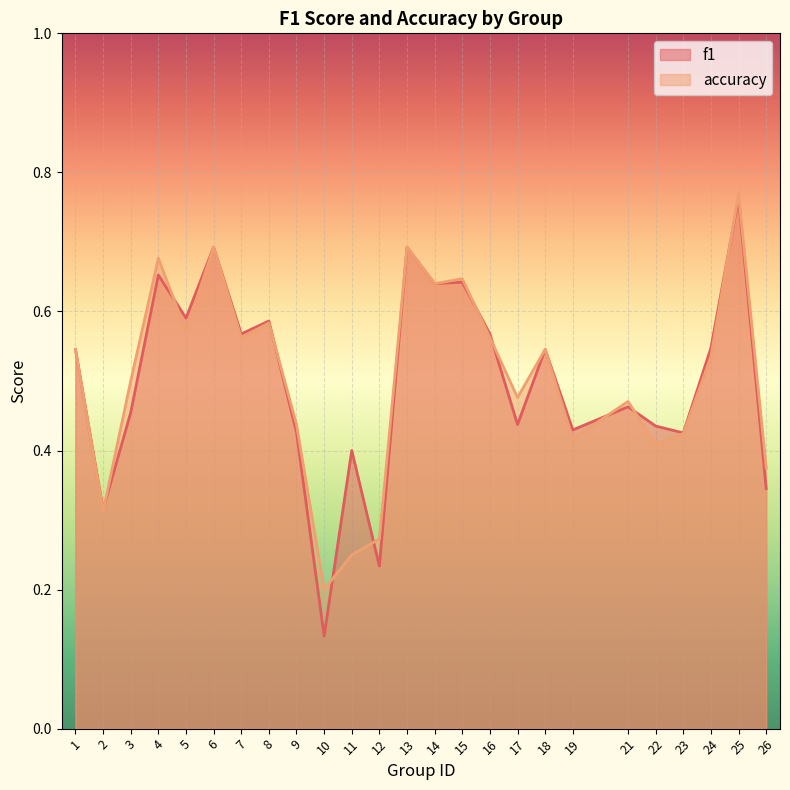

How many lines are shown in the chart?

2